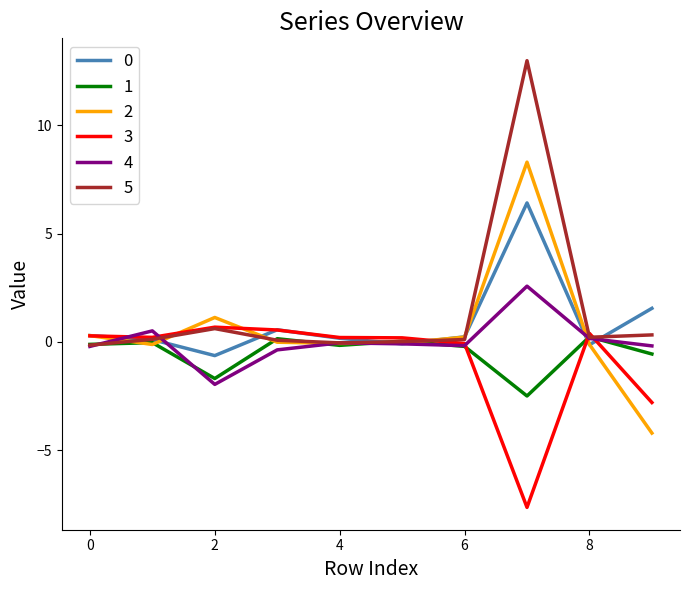

After their last crossing, which series has the higher values: 1 or 4?

4